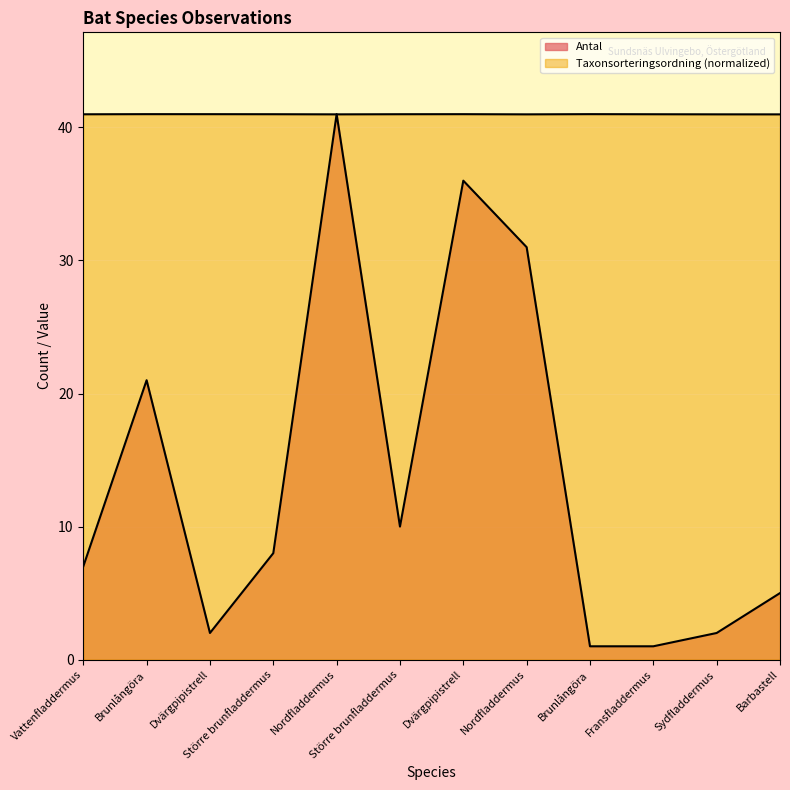

What is the difference between the highest and lowest values at Dvärgpipistrell?

39.0